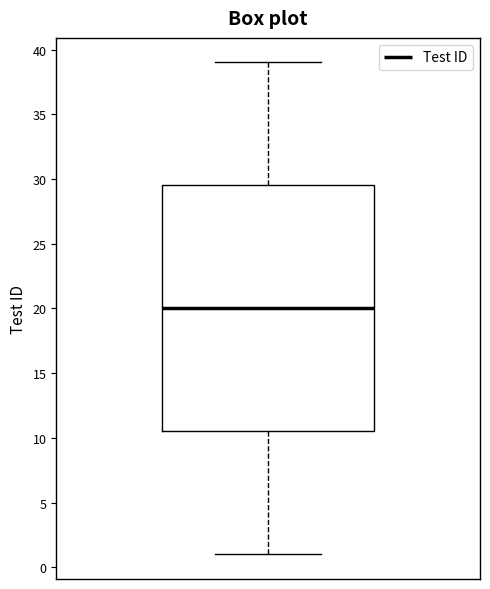

Where is the upper edge of the box on the y-axis? The values are not printed on the chart, so give them approximately, as read against the axis.

29.5